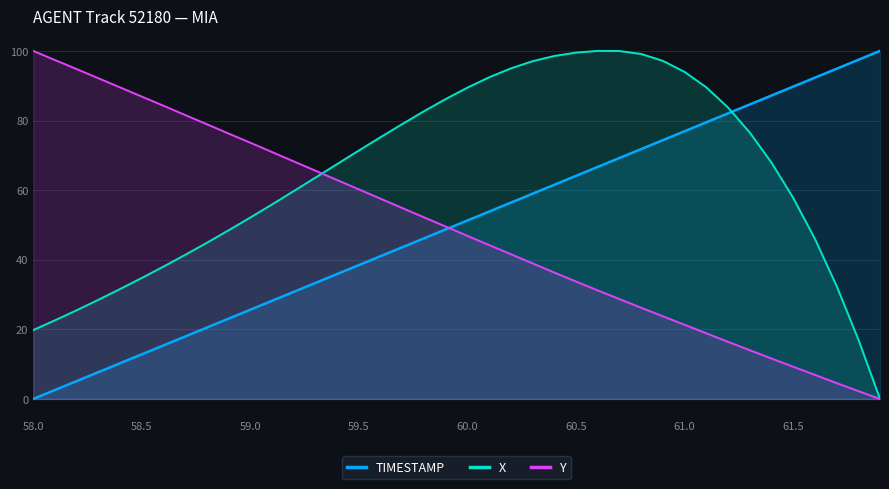

What is the maximum value shown in the chart?

100.0